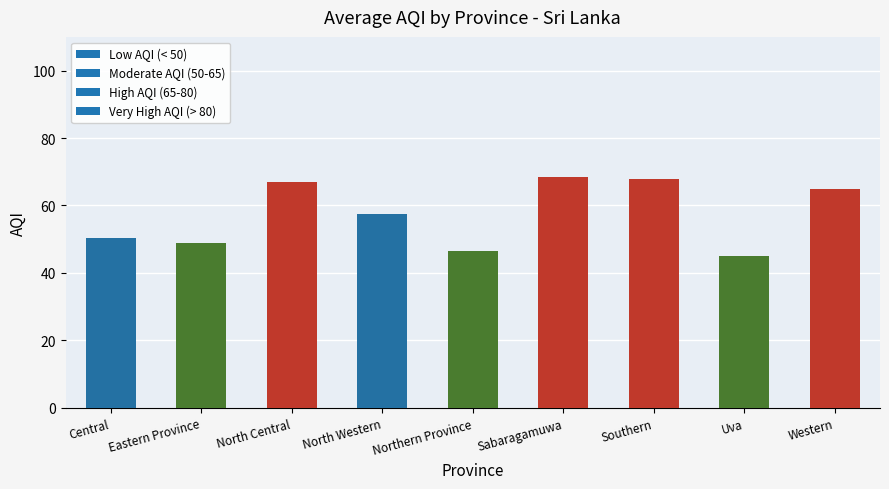

Approximately how many times larger is the value at Southern compared to Eastern Province?

1.4